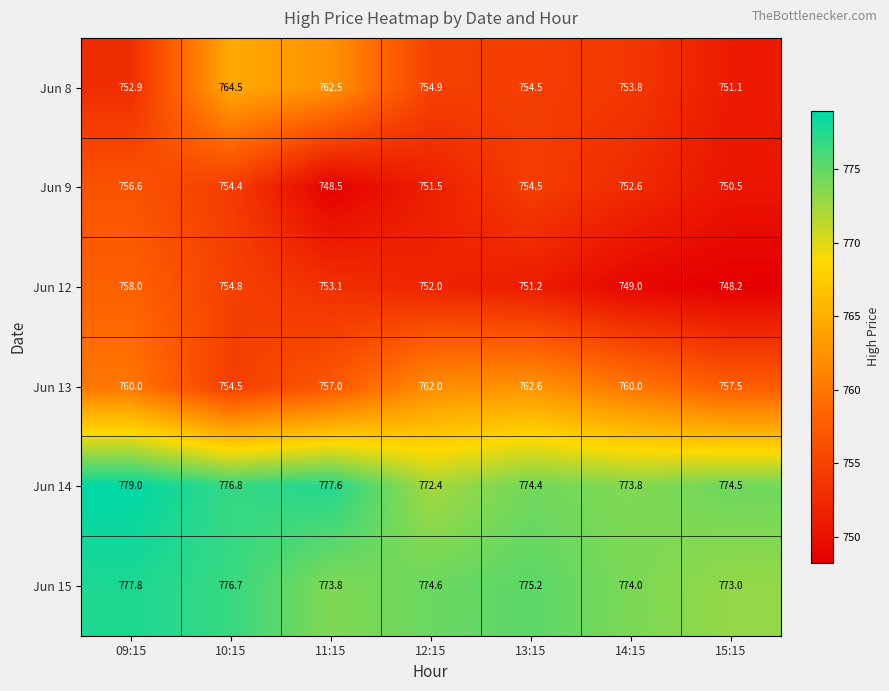

At how many categories does at least one series exceed 772?

7